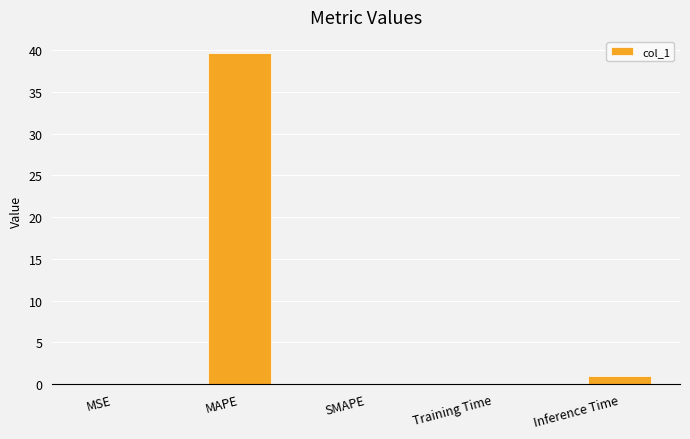

Count the number of data series in this chart.

1